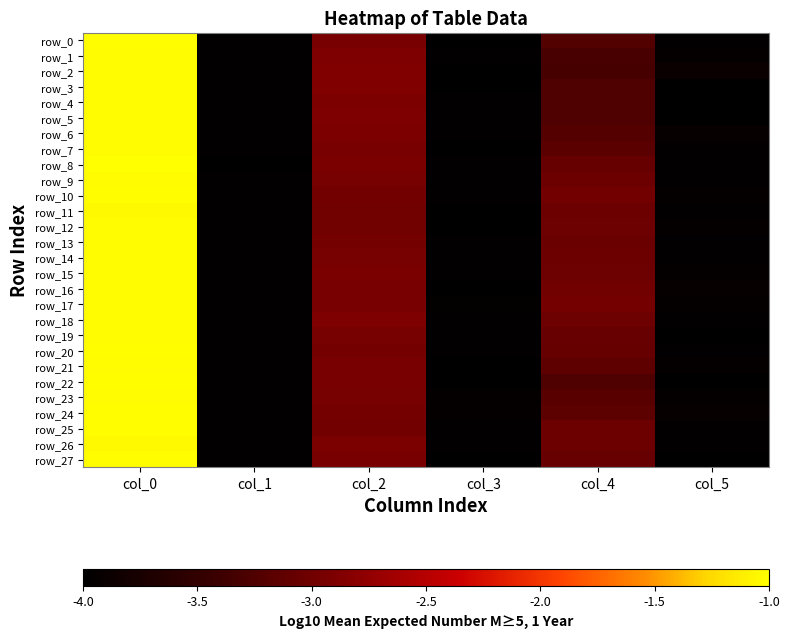

Is it true that row_17 equals -1.6 at col_5?

False